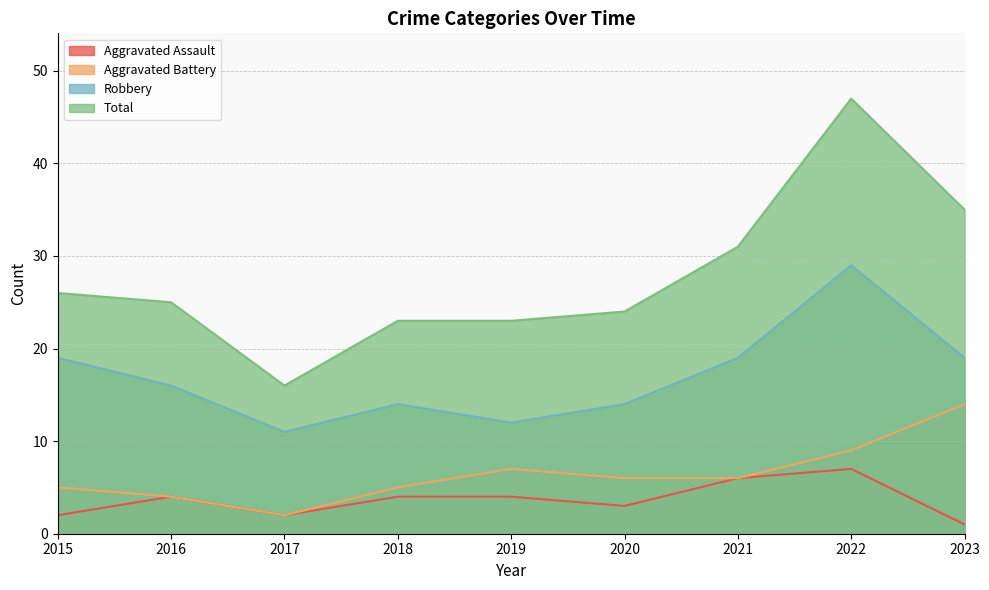

What is the spread (max minus min) of values at 2017?

14